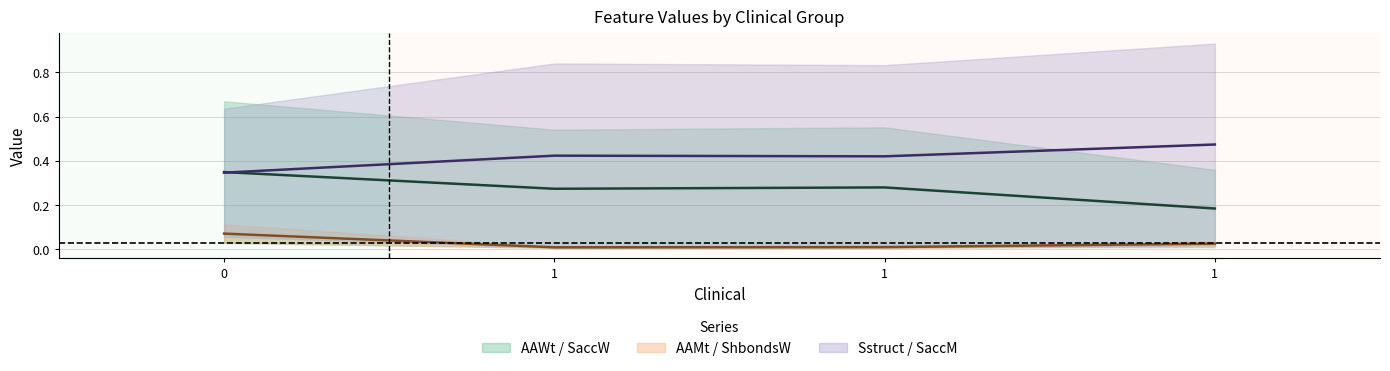

What is the value of the Sstruct / SaccM (mid) point at the 2nd from the left?

0.4